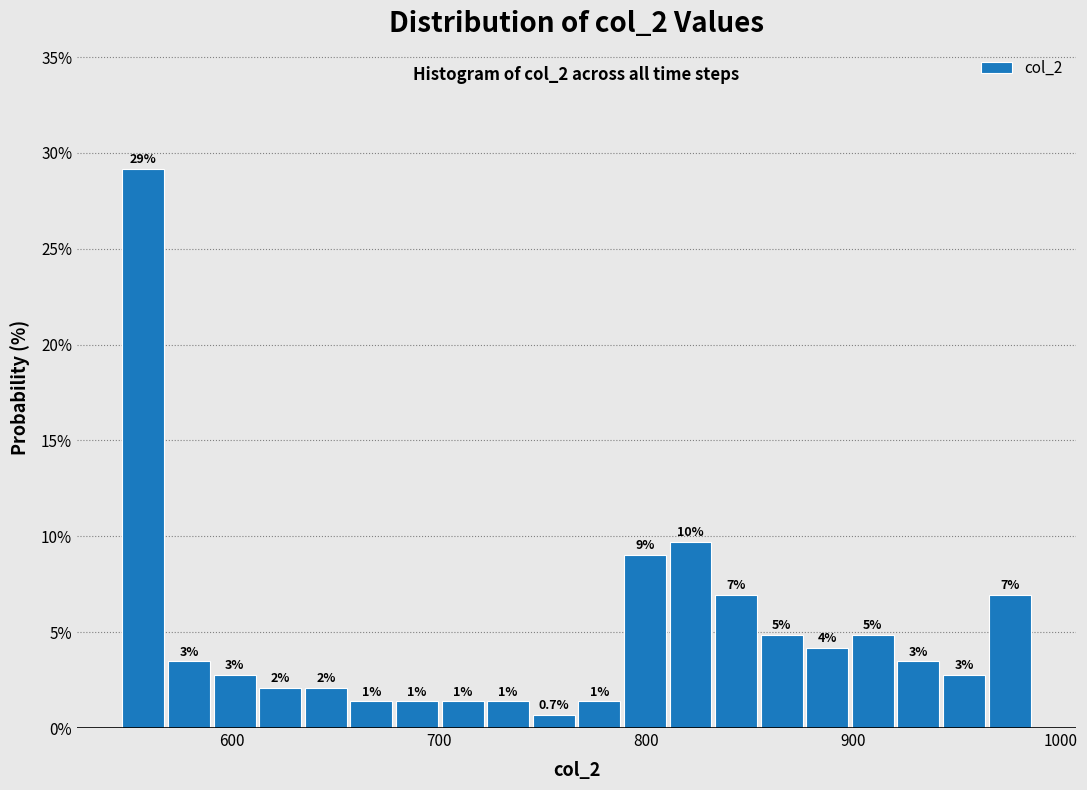

Around what value on the x-axis is the tallest bar? Give the approximate position of its centre, as read against the axis.

560